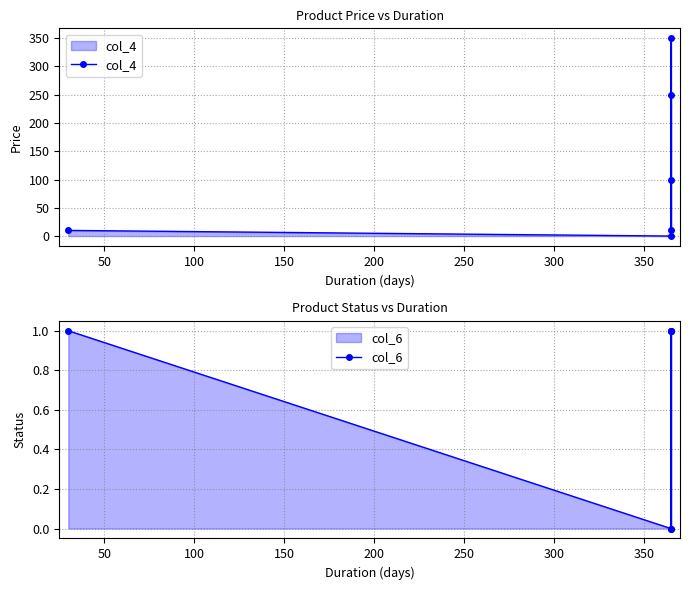

How many values in the col_4 series exceed 100?

2